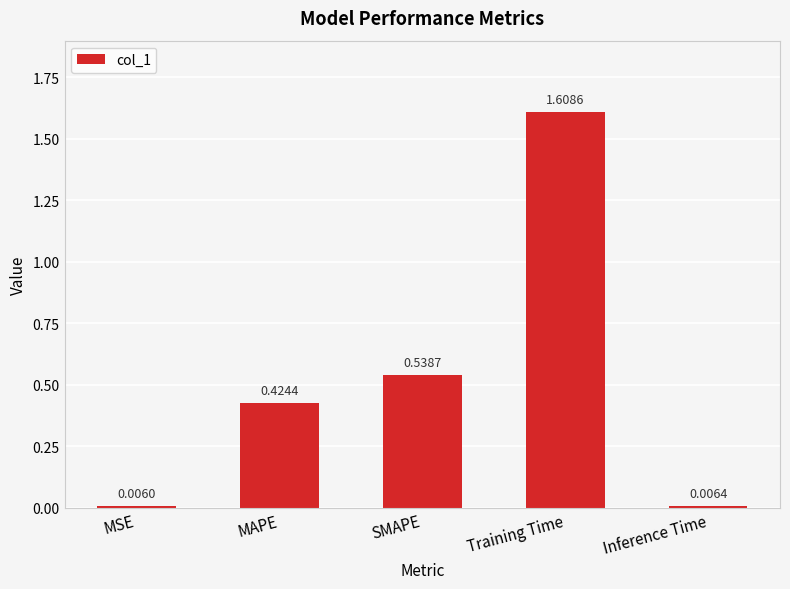

Which label corresponds to the smallest value in the chart?

MSE